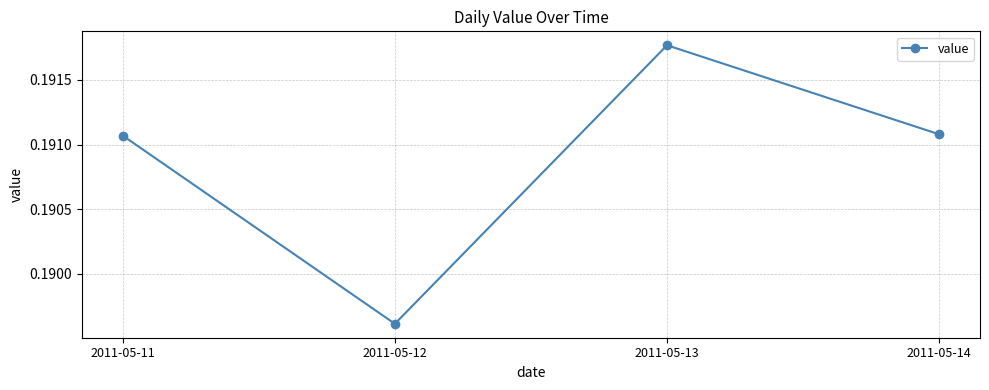

At which category does the chart reach its minimum across all series?

2011-05-12